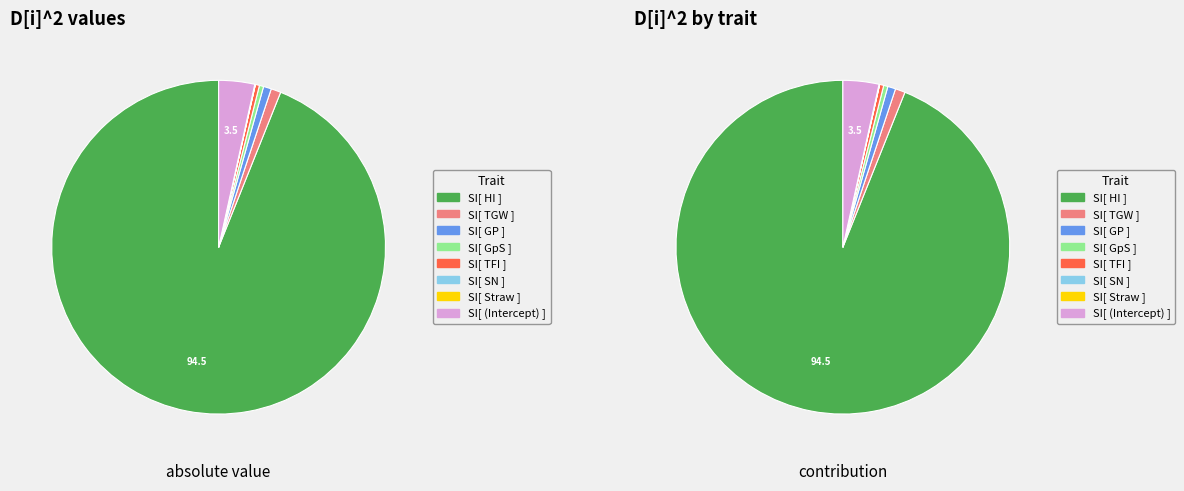

What is the majority slice?

SI[ HI ]